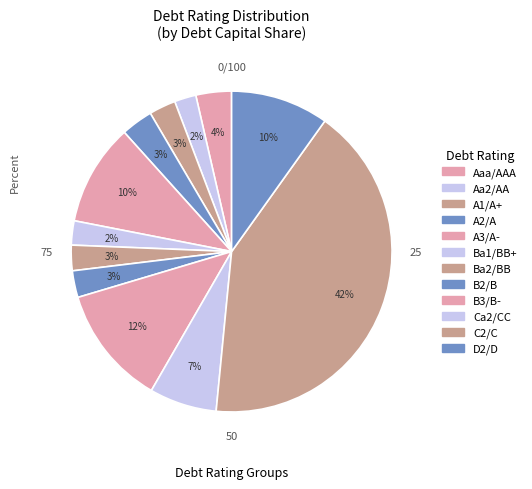

How many slices are in this pie chart?

12